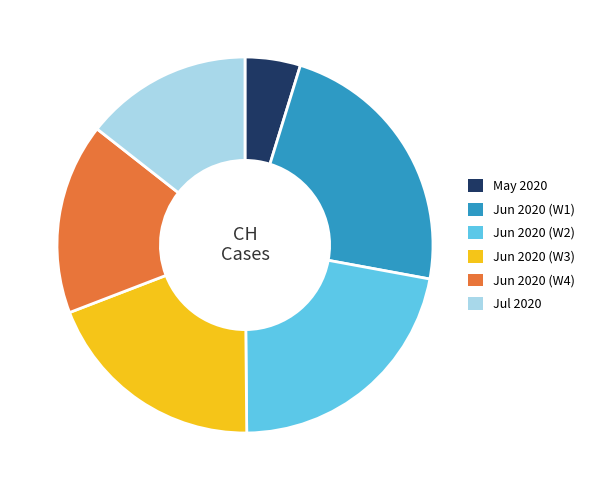

What is the ratio of the value at Jun 2020 (W3) to the value at Jun 2020 (W2)?

0.9